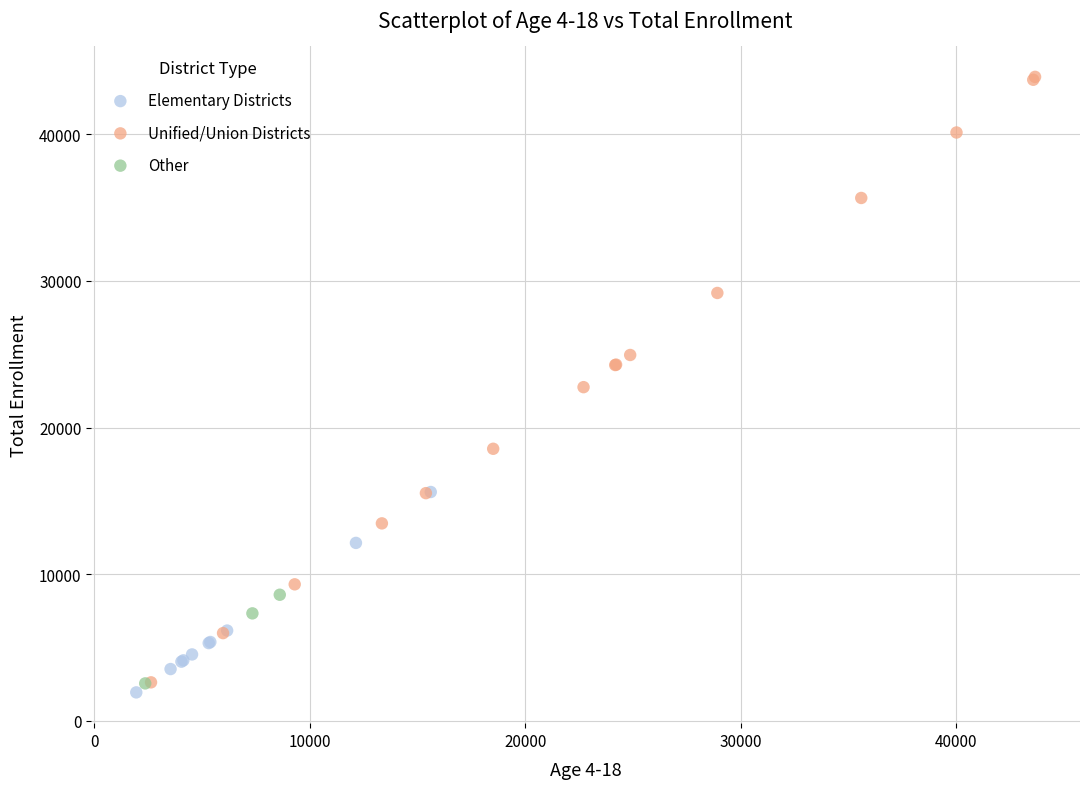

Which series has the largest Y range (max minus min)?

Unified/Union Districts